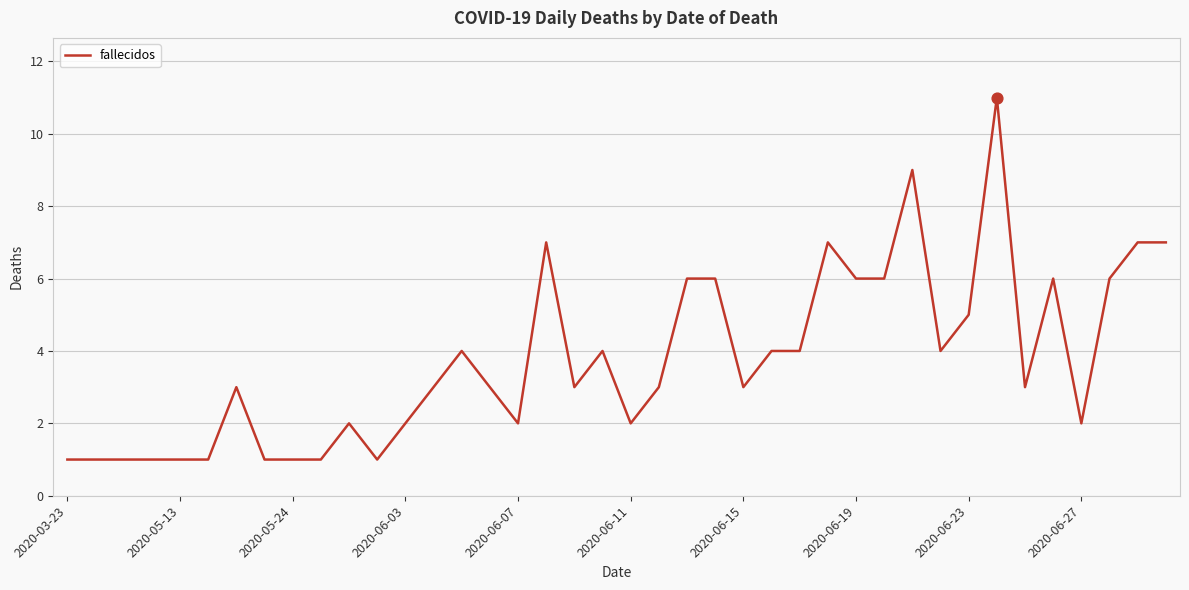

What is the difference between the maximum and minimum values?

10